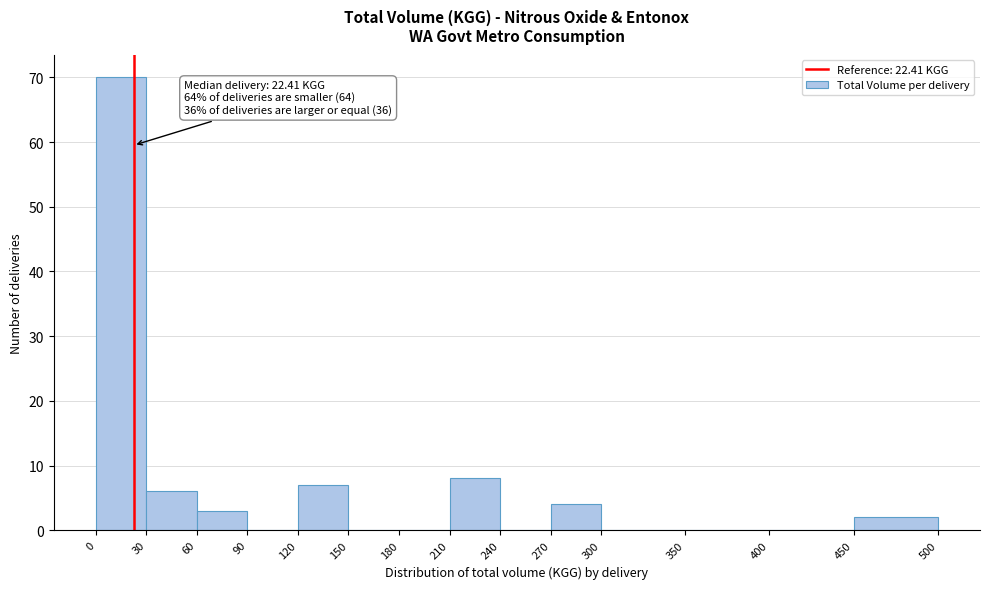

Over which range of the x-axis is the bar tallest?

0 to 30